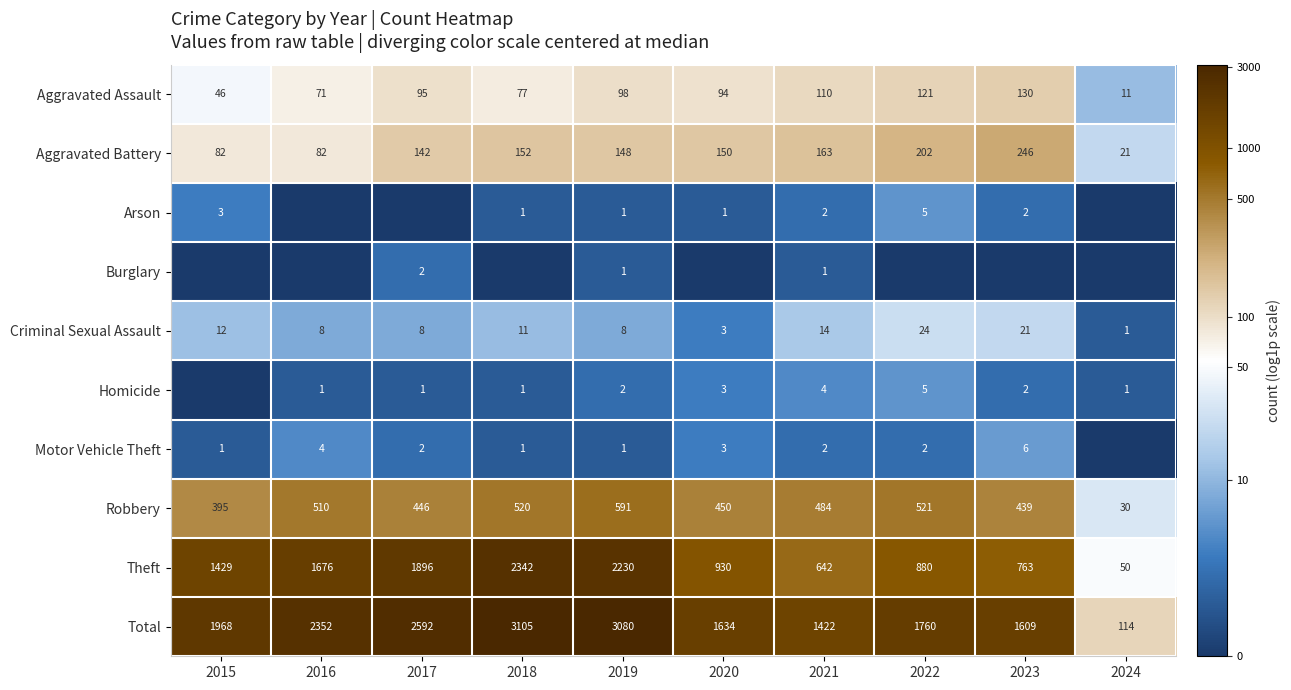

Is the value of Criminal Sexual Assault at 2024 greater than the value of Homicide at 2019?

No